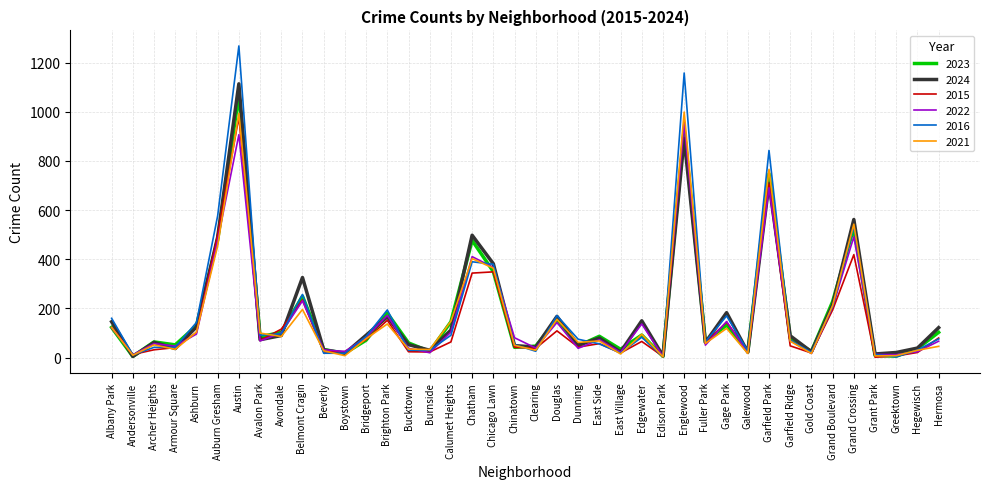

True or false: 2015 has a value of 235 at Belmont Cragin.

True